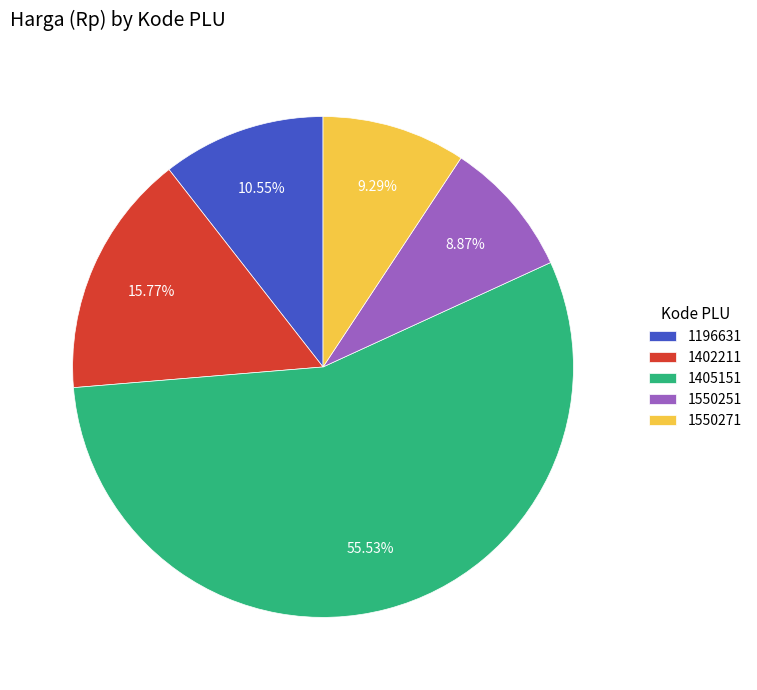

What is the total percentage of 1550271 and 1550251?

18.2%